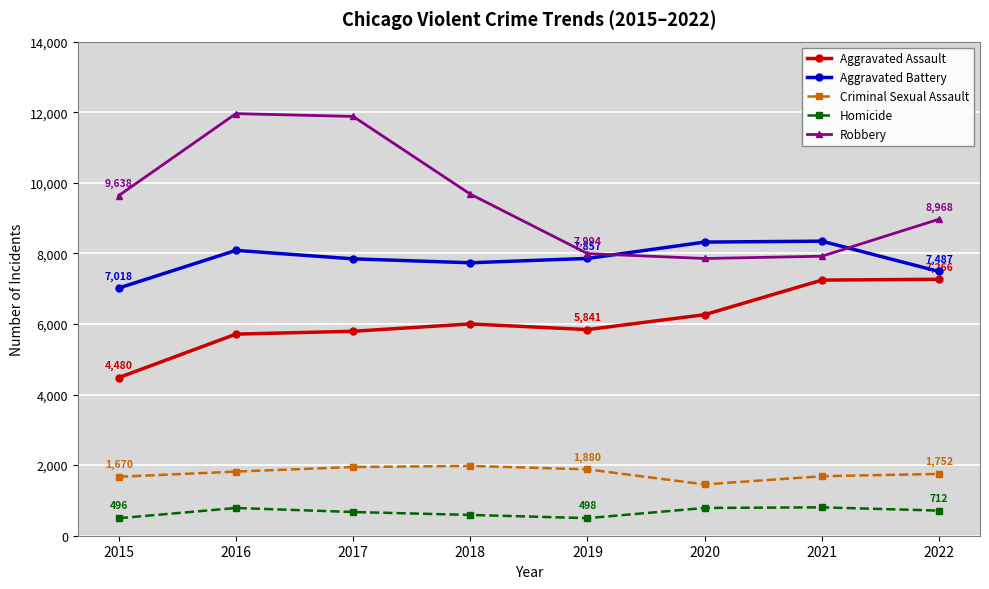

Which series changed the most between 2015 and 2016?

Robbery